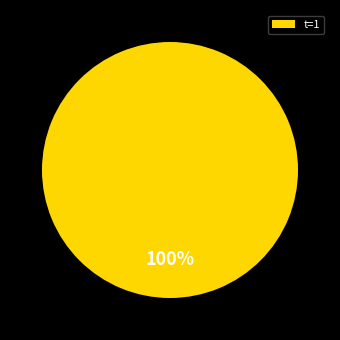

True or false: t=1 accounts for 100% of the total.

True